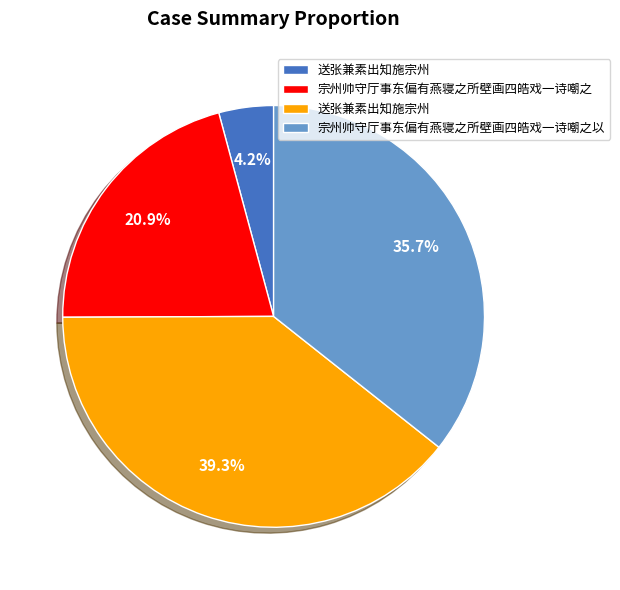

How many slices are in this pie chart?

4